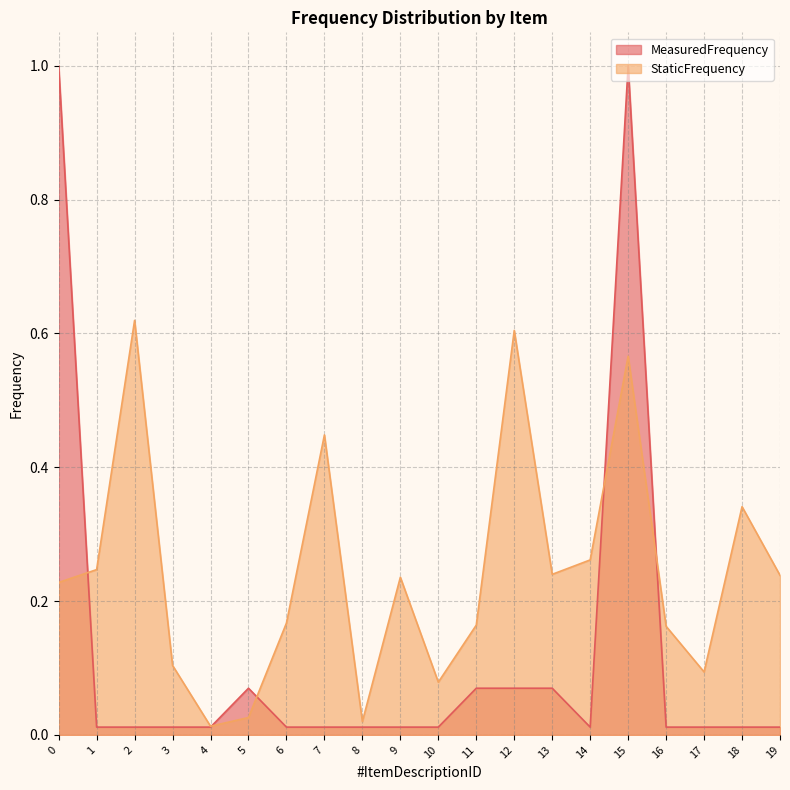

What is the difference between the maximum and second lowest values in the MeasuredFrequency series?

1.0